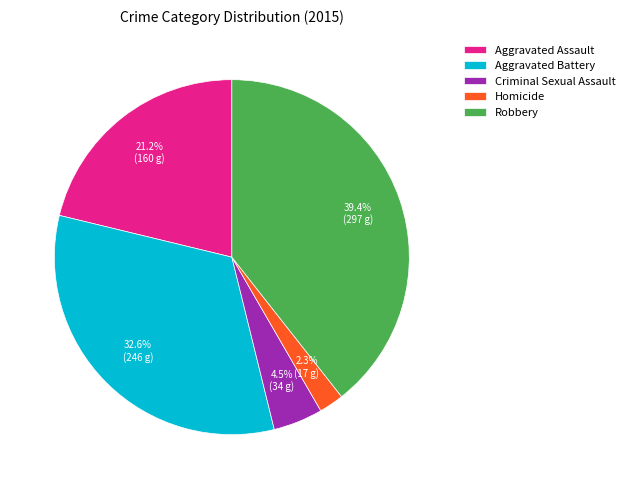

True or false: Aggravated Assault accounts for 33% of the total.

False